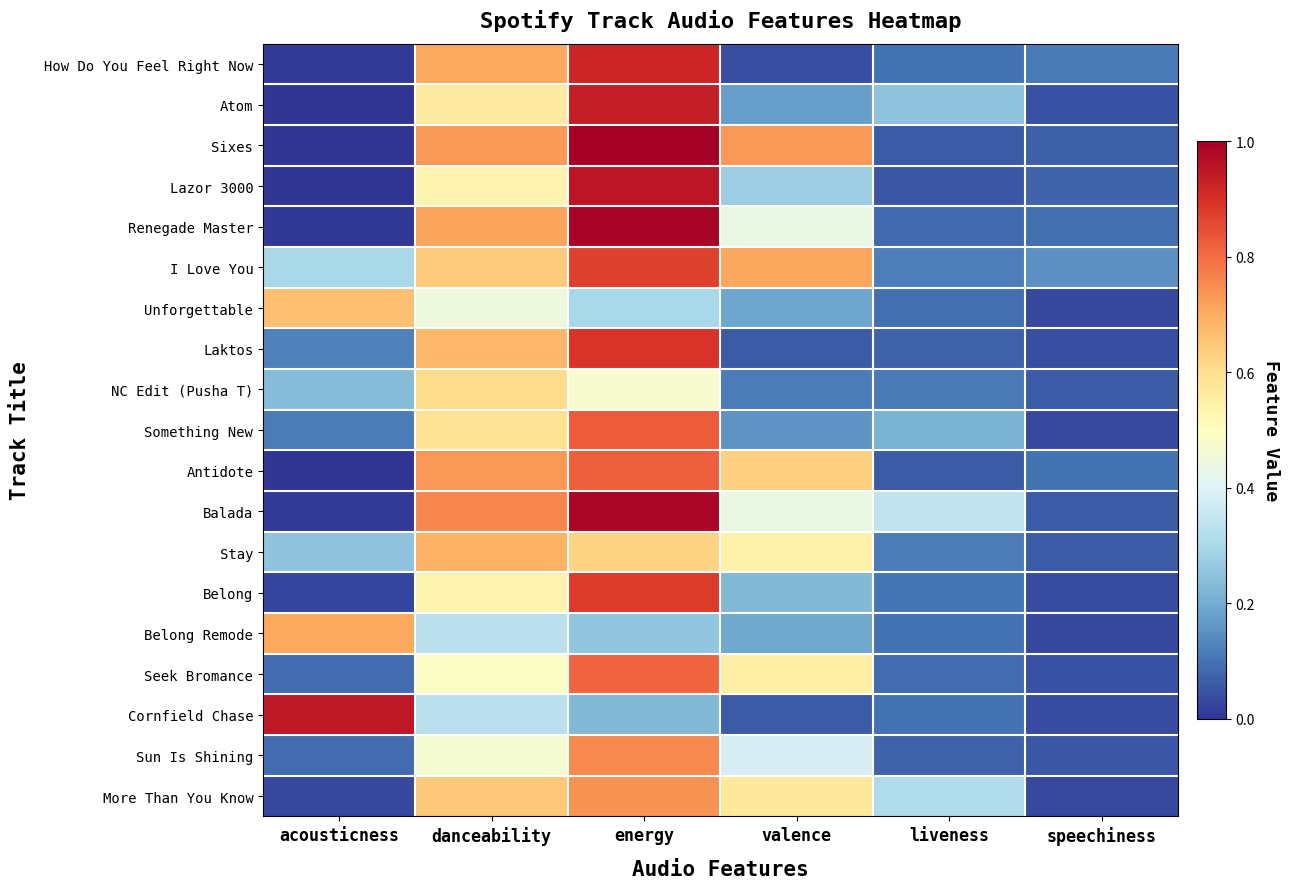

List the series in order of their peak value, lowest first.

NC Edit (Pusha T), Unforgettable, Stay, Belong Remode, More Than You Know, Sun Is Shining, Seek Bromance, Antidote, Something New, I Love You, Belong, Laktos, How Do You Feel Right Now, Atom, Cornfield Chase, Lazor 3000, Balada, Renegade Master, Sixes